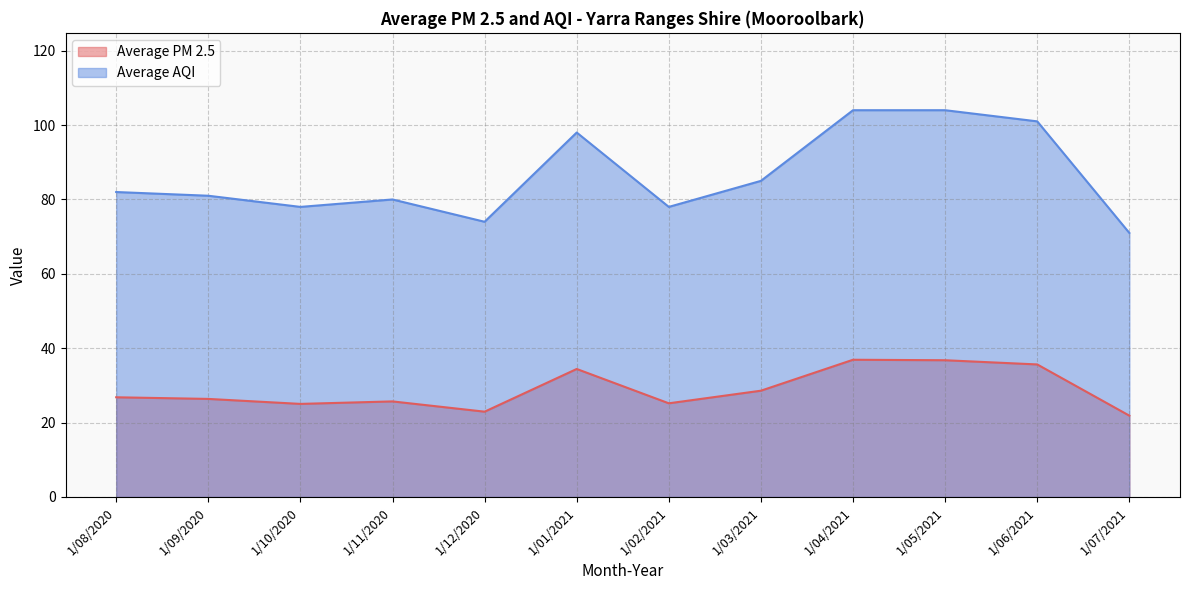

Does the chart have visible grid lines?

Yes